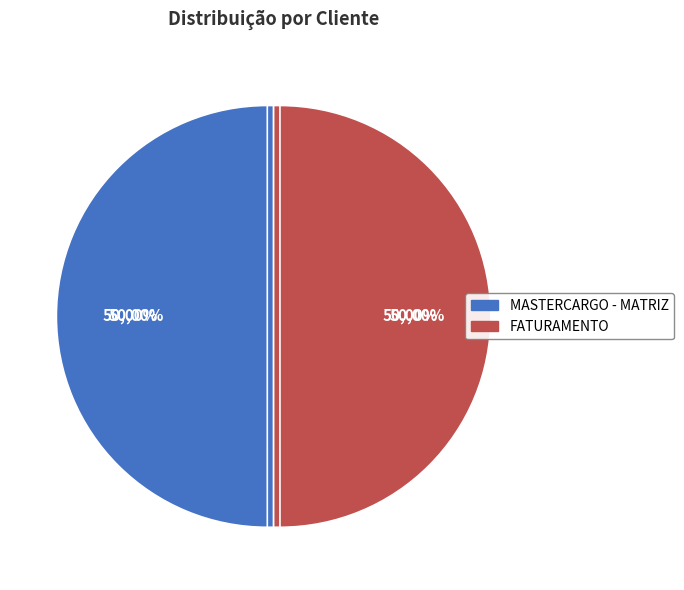

True or false: FATURAMENTO accounts for 38% of the total.

False